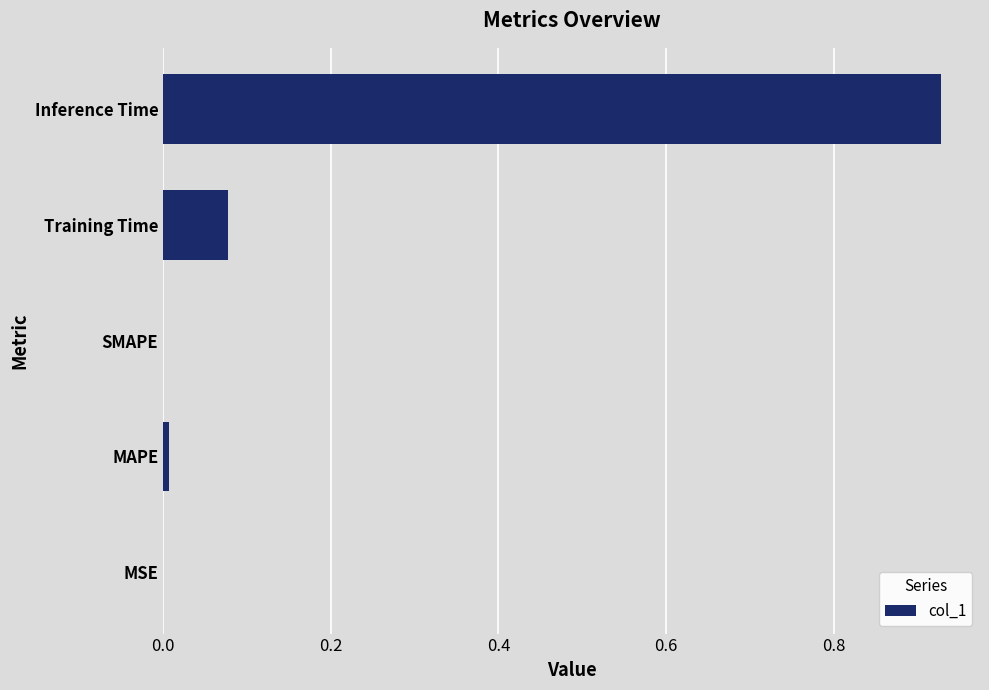

The chart shows a value of 0.0 at MSE. True or false?

True